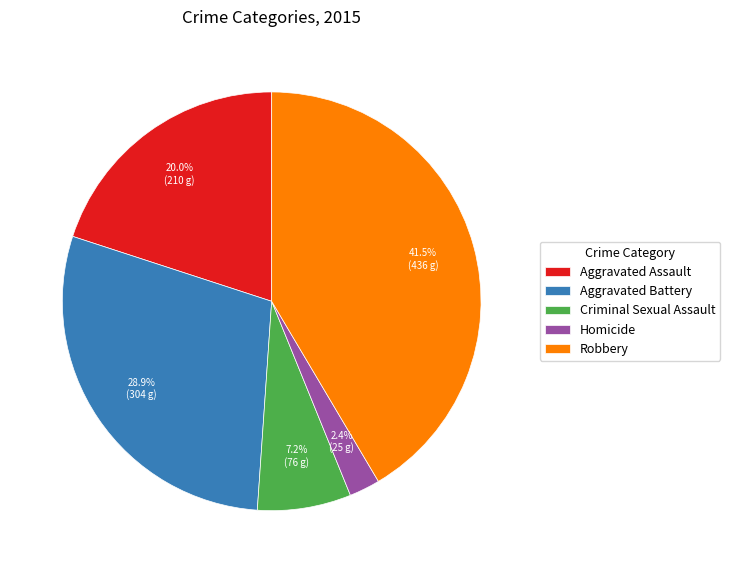

Is there any slice that represents more than half of the pie?

No